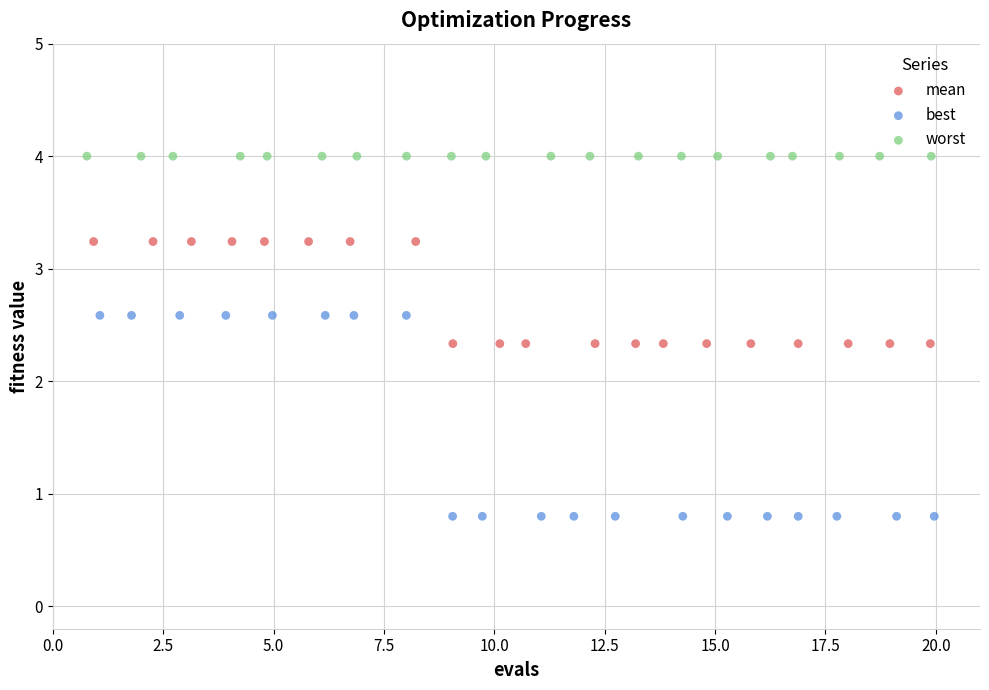

Which series reaches the maximum Y coordinate?

worst